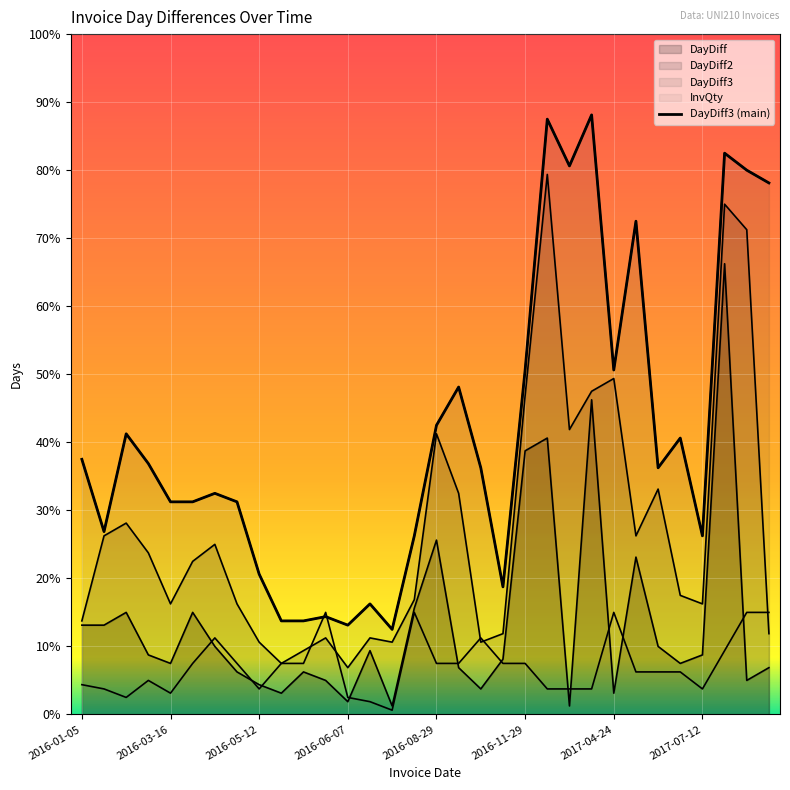

What is the minimum value shown in the chart?

1